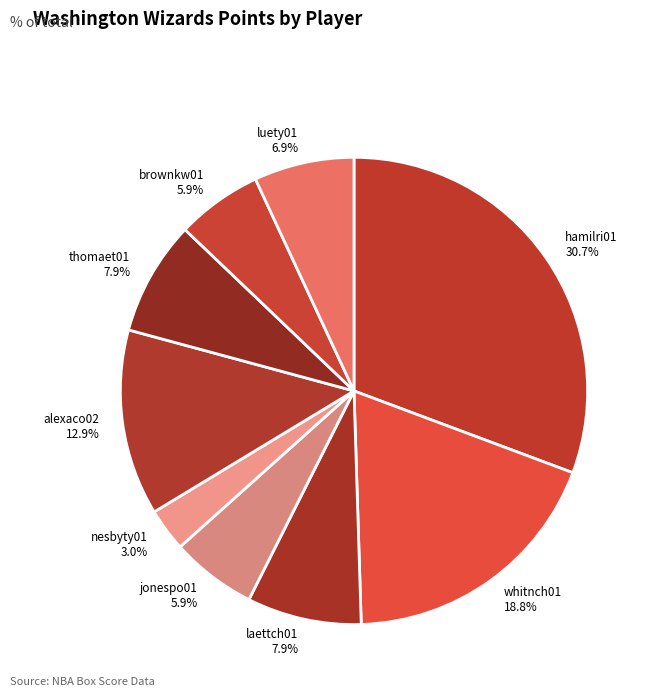

The laettch01 slice represents 8% of the pie. True or false?

True